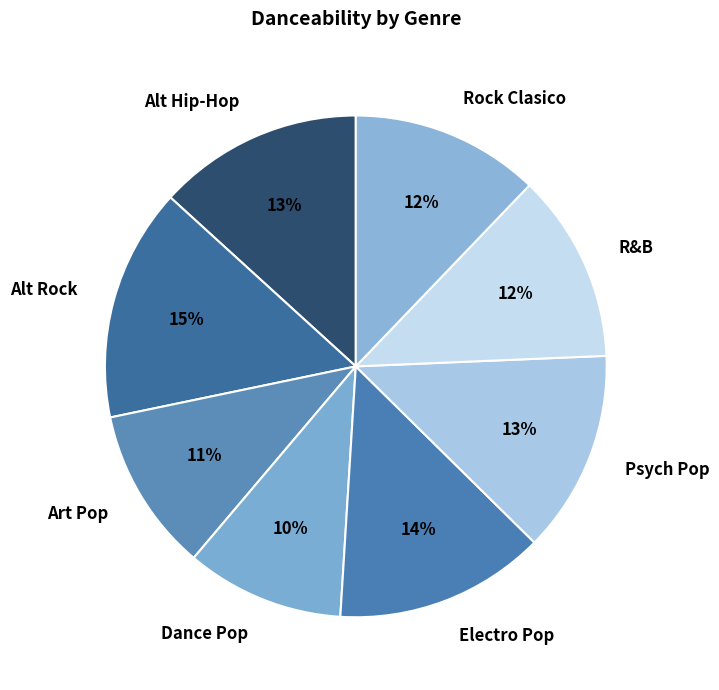

Is there a majority slice in this chart?

No